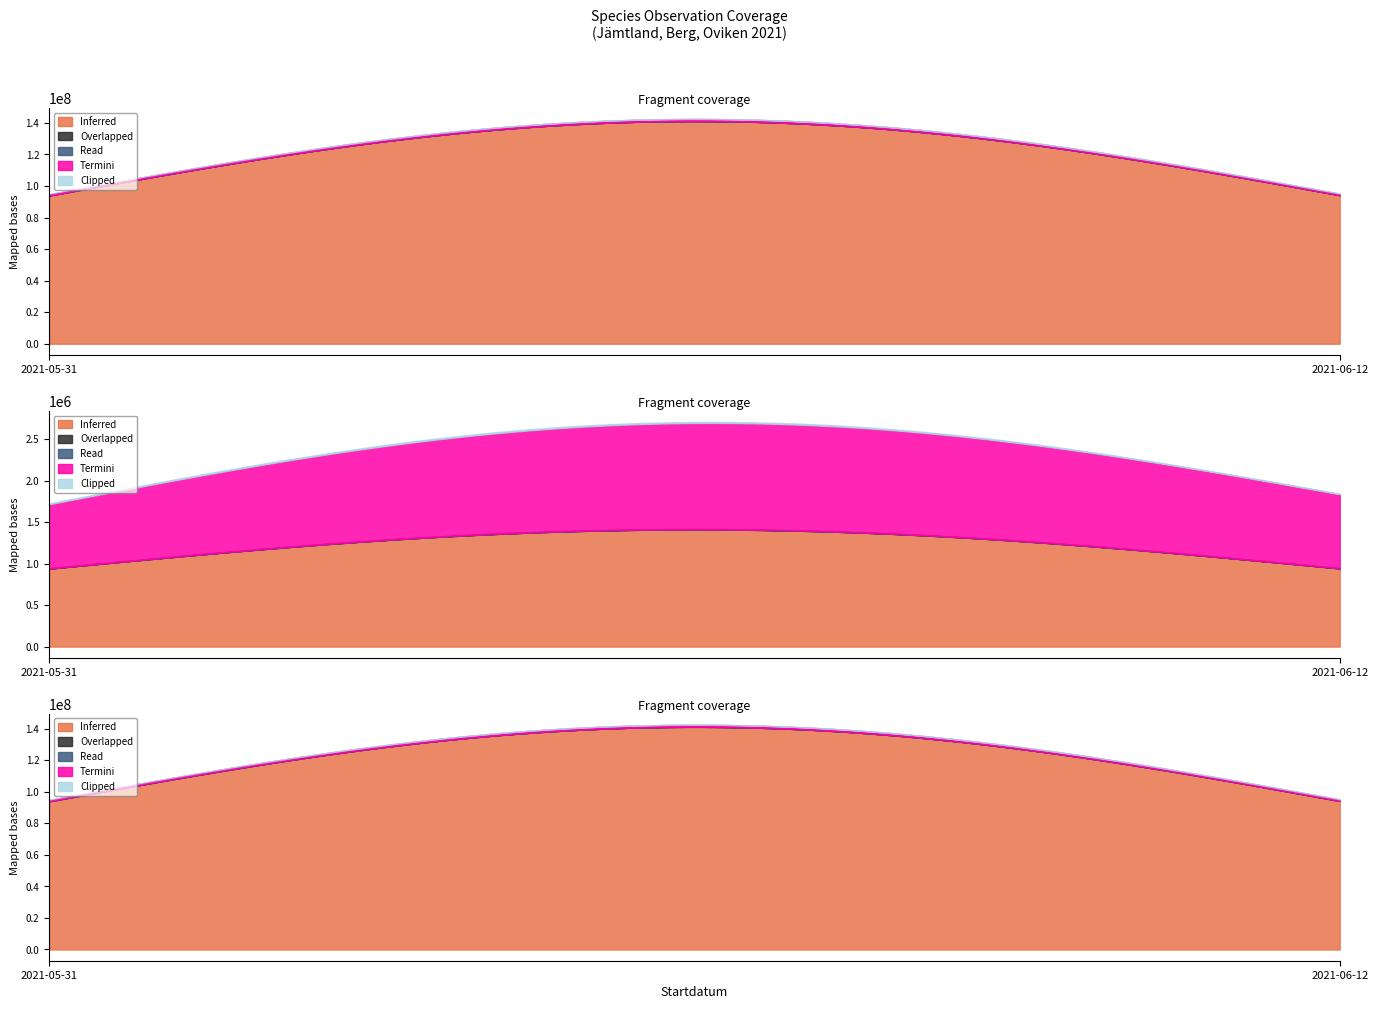

True or false: Termini has a value of 89410 at 2021-06-12.

True